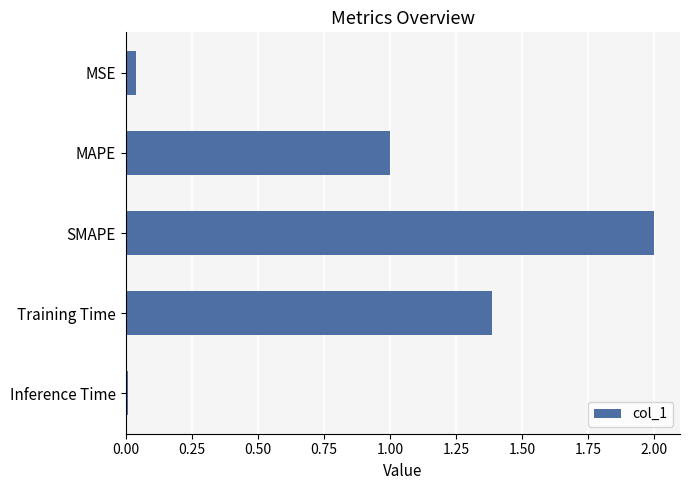

Approximately how many times larger is the value at MAPE compared to SMAPE?

0.5